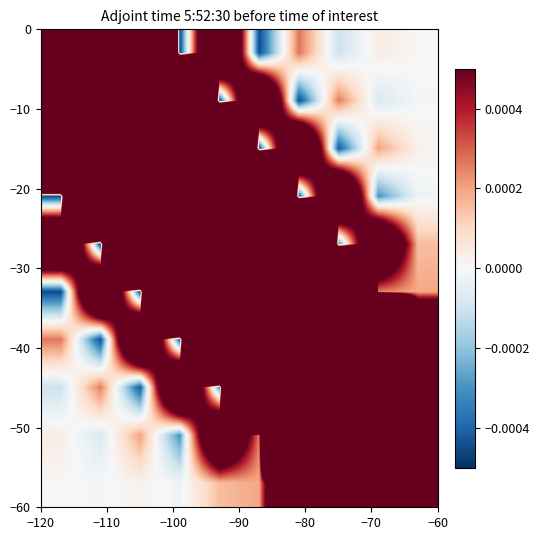

At how many categories does at least one series exceed 0?

10